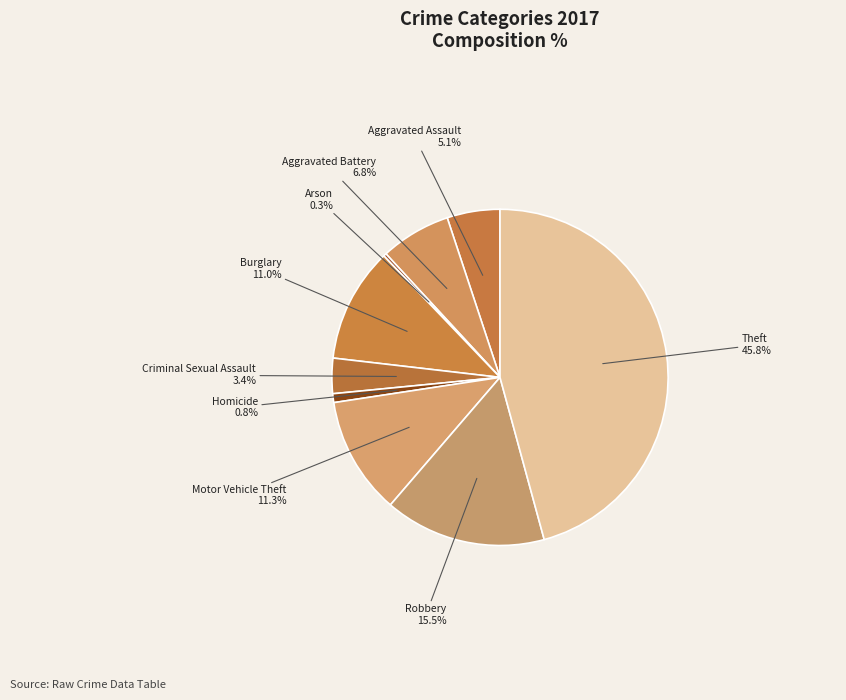

Does Arson represent more than half of the total?

No